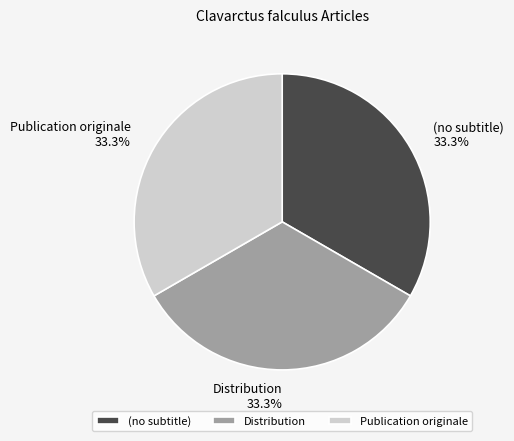

The Distribution slice represents 23% of the pie. True or false?

False